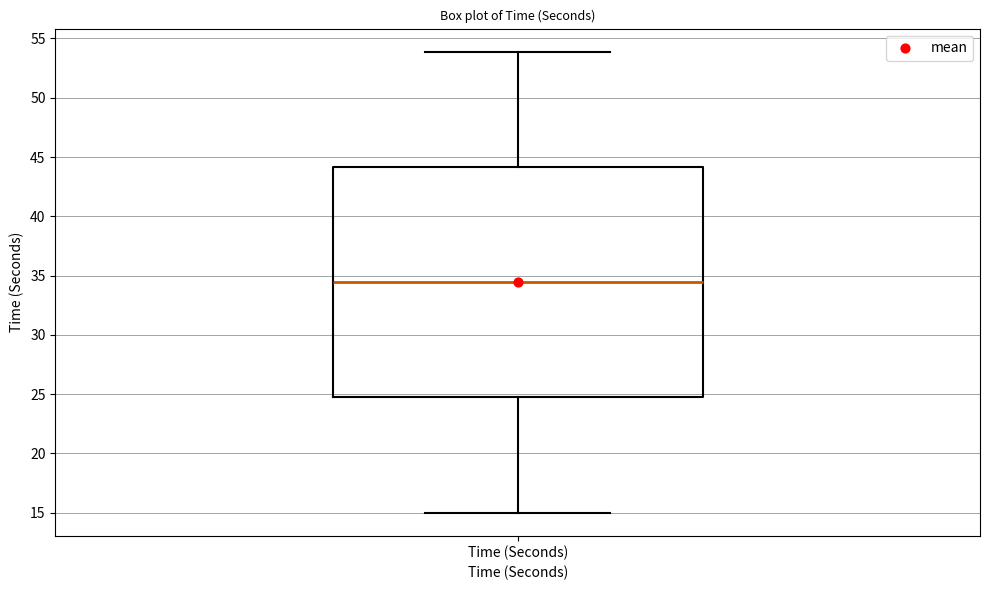

Read this box plot against the y-axis: the position of the median line, the range covered by the box, and the ends of both whiskers. The values are not printed on the chart, so give them approximately, as read against the axis.

median 34.5, box 24.5 to 44.0, whiskers 15.0 to 54.0